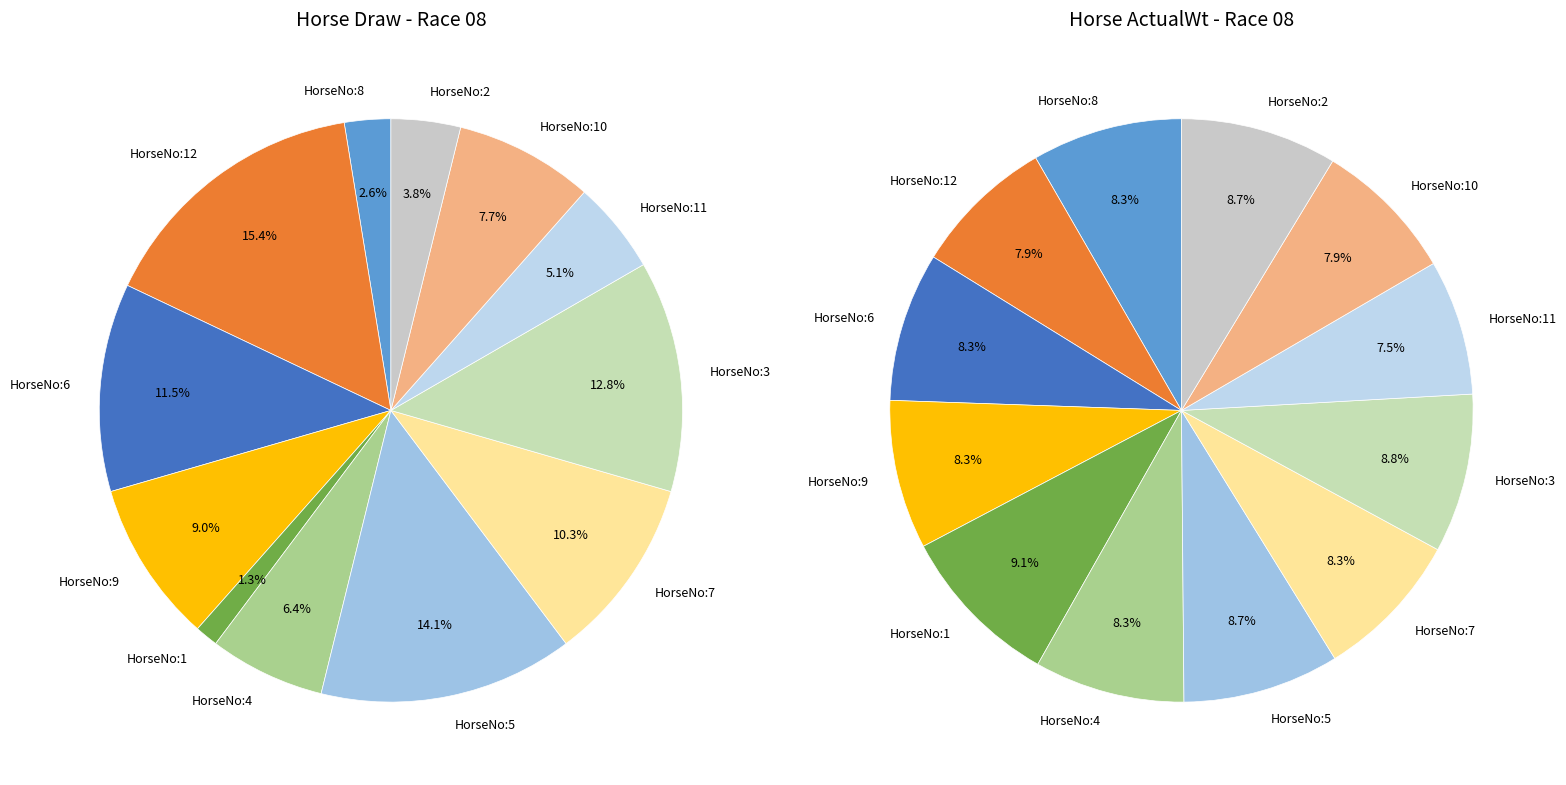

The 5 slice represents 1% of the pie. True or false?

False